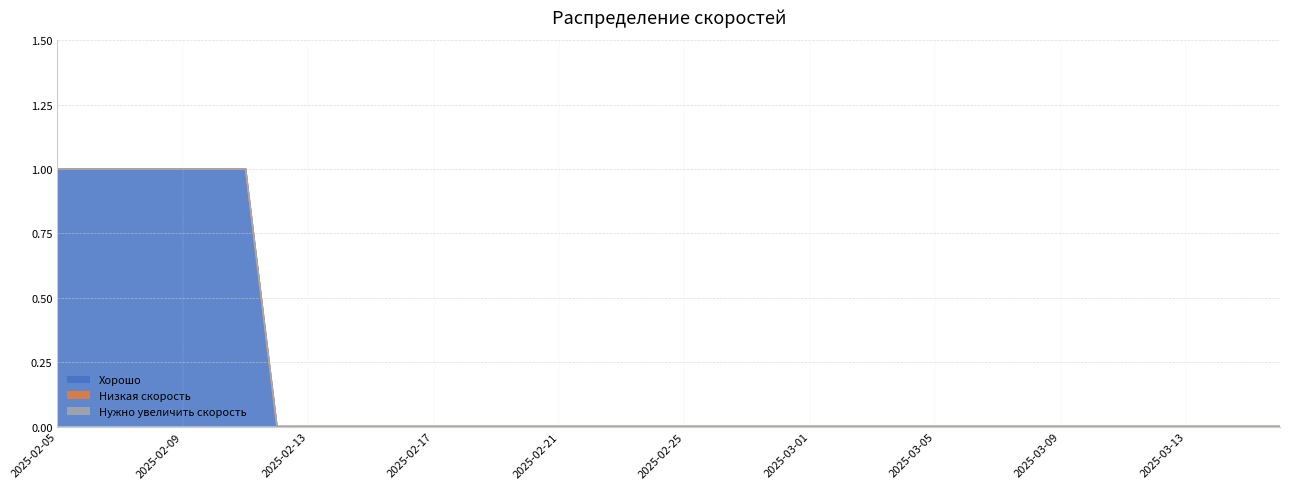

True or false: Хорошо and Нужно увеличить скорость cross at least once.

False